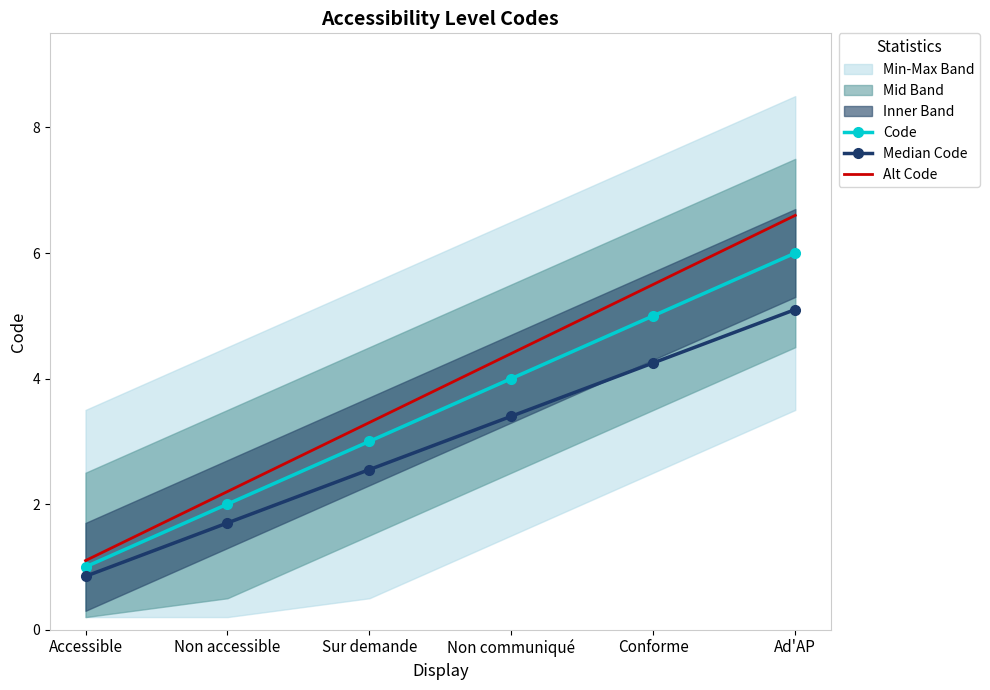

The value of Code at Non accessible is 3.5. True or false?

False